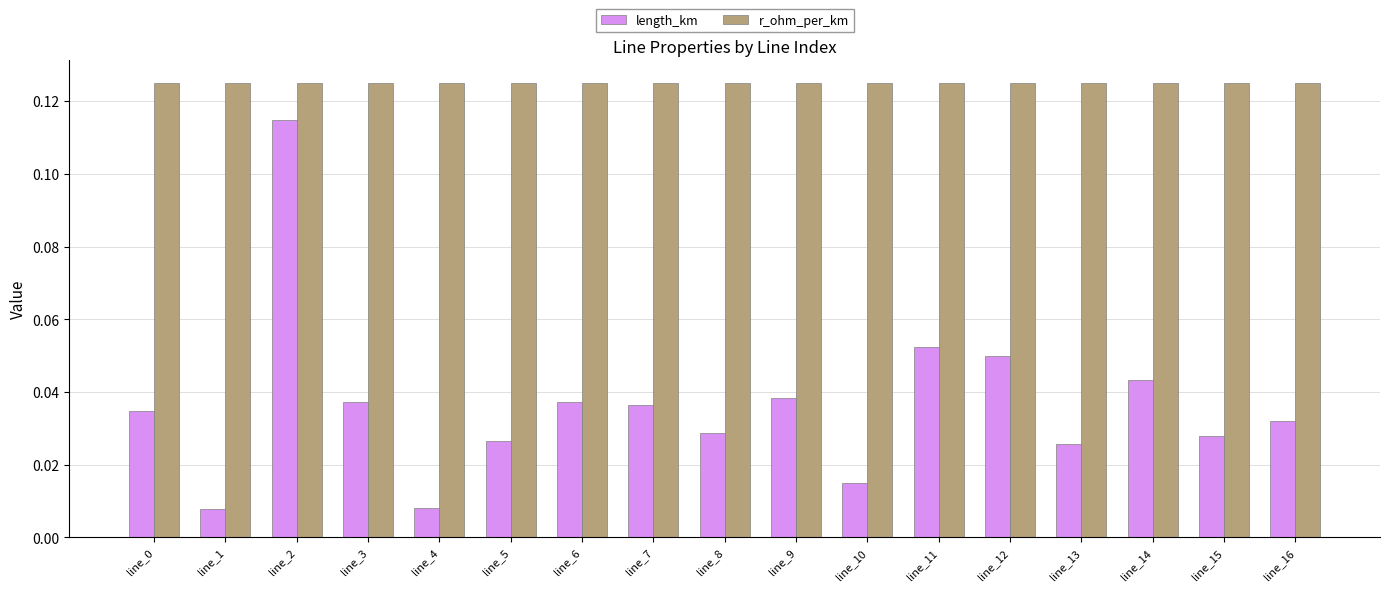

Is it true that r_ohm_per_km equals 0.2 at line_4?

False